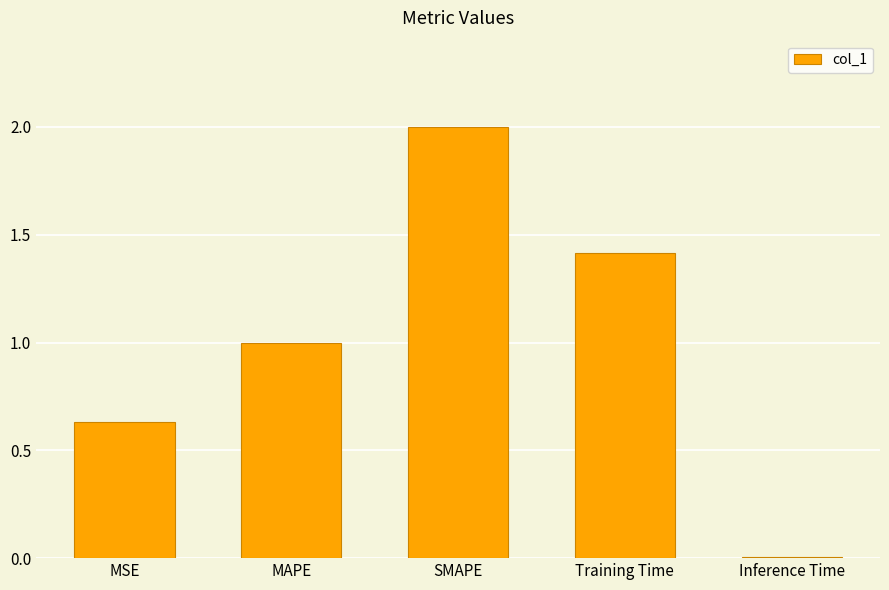

What is the difference between the maximum and minimum values?

2.0